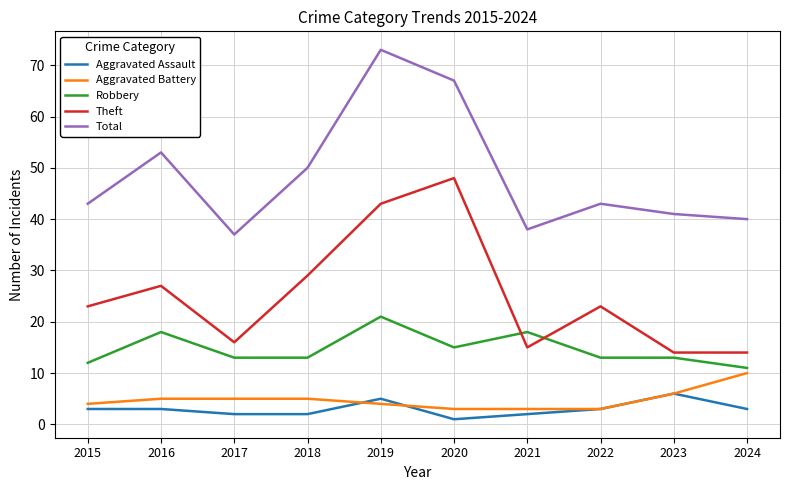

Is this an area chart (filled region under the line)?

No